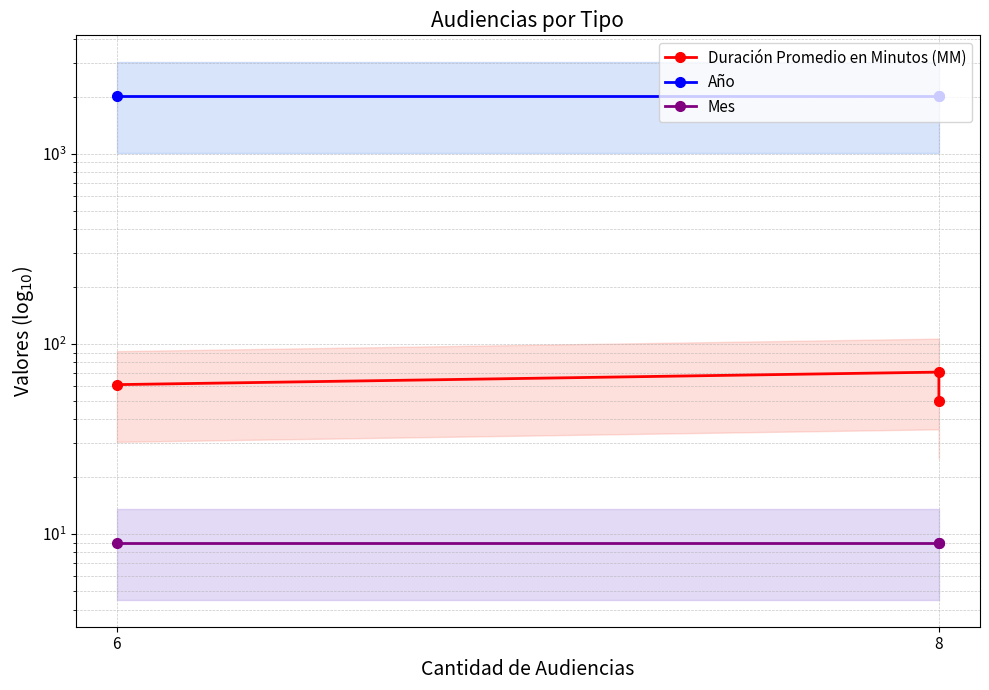

What is the total value across all series at 6?

2090